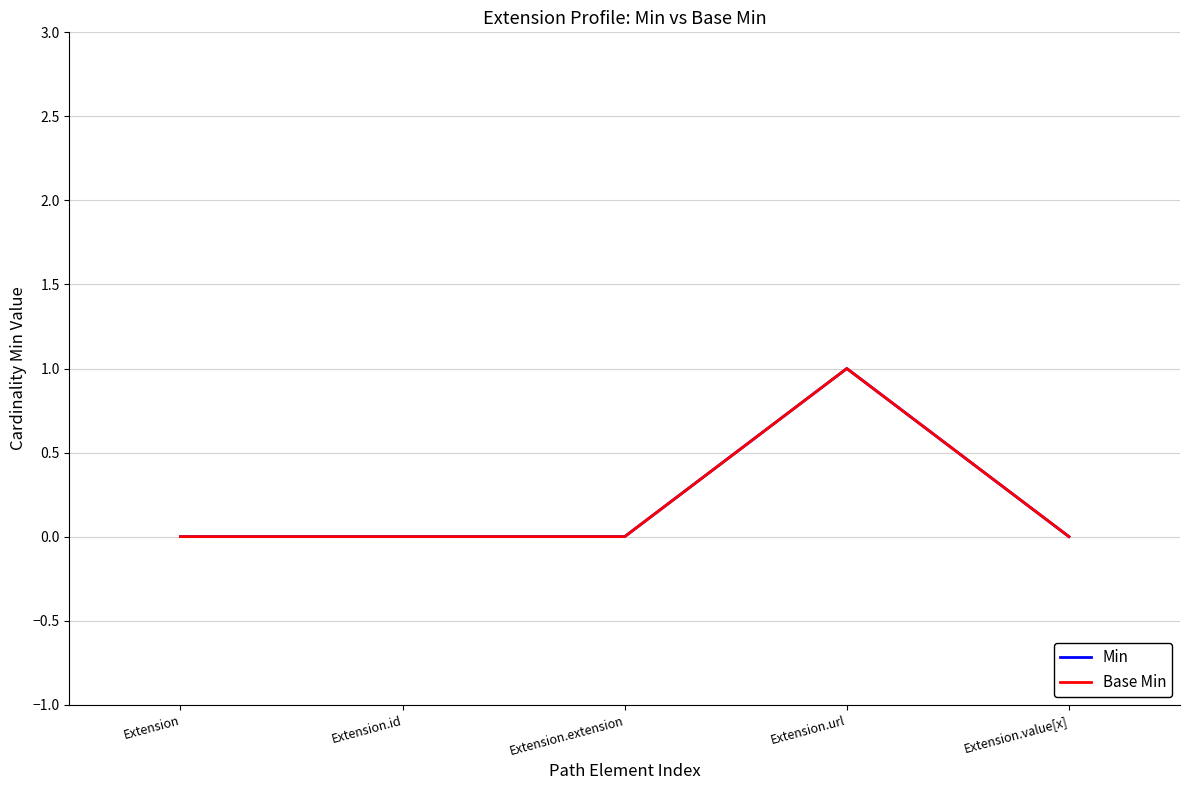

Does the chart display data point markers on the line(s)?

No